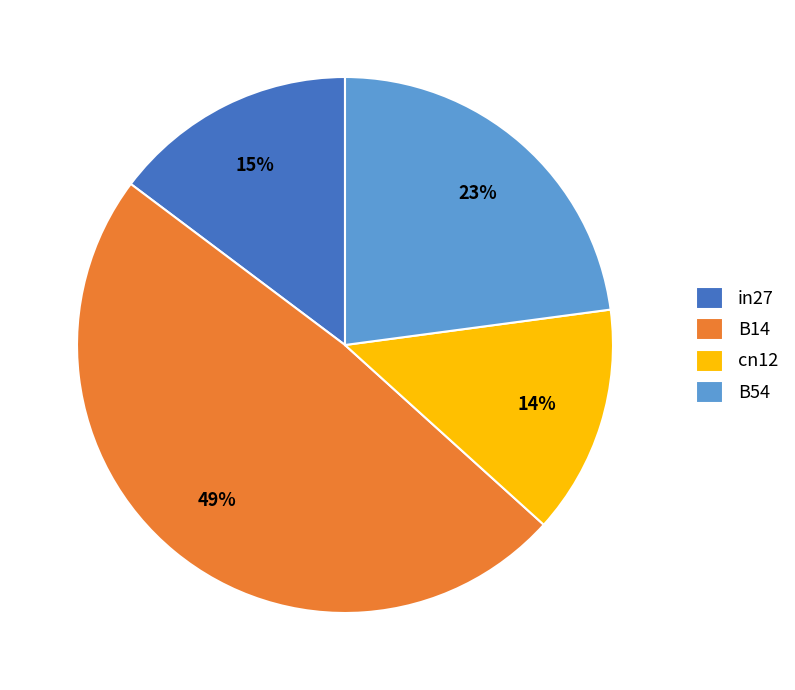

Approximately how many times larger is the value at B14 compared to cn12?

3.5